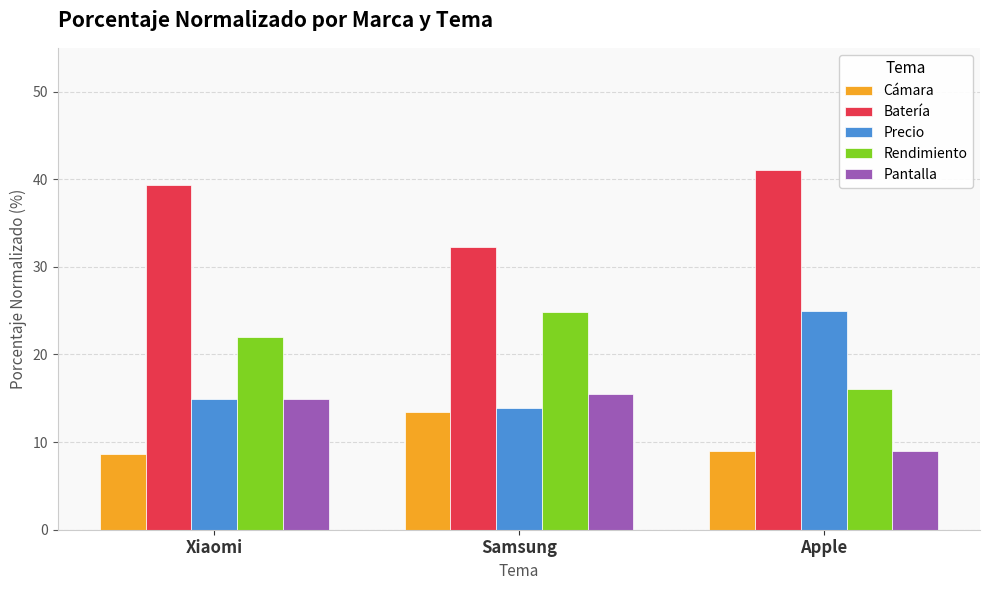

What is the label of the 1st bar from the right?

Apple